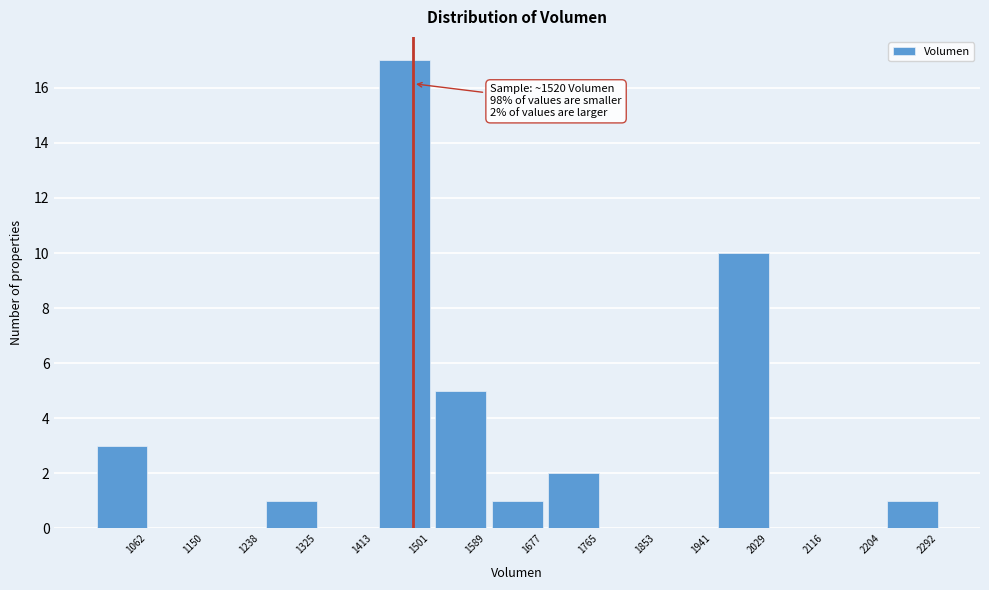

Reading left to right, list all the values displayed in this chart.

1062=3	1150=0	1238=0	1325=1	1413=0	1501=17	1589=5	1677=1	1765=2	1853=0	1941=0	2029=10	2116=0	2204=0	2292=1